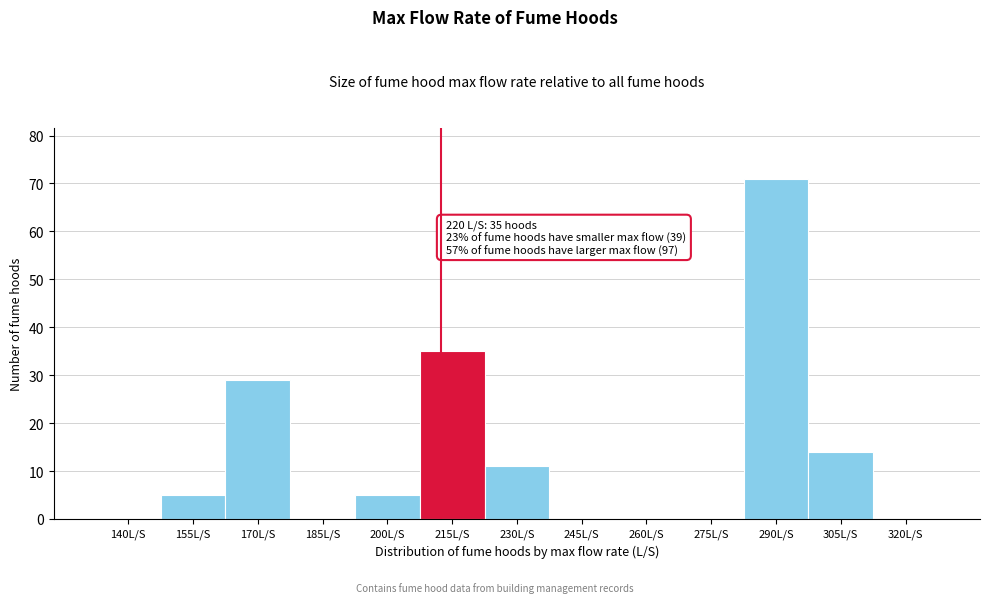

Reading left to right, extract all data points from this chart.

140L/S=0	155L/S=5	170L/S=29	185L/S=0	200L/S=5	215L/S=35	230L/S=11	245L/S=0	260L/S=0	275L/S=0	290L/S=71	305L/S=14	320L/S=0